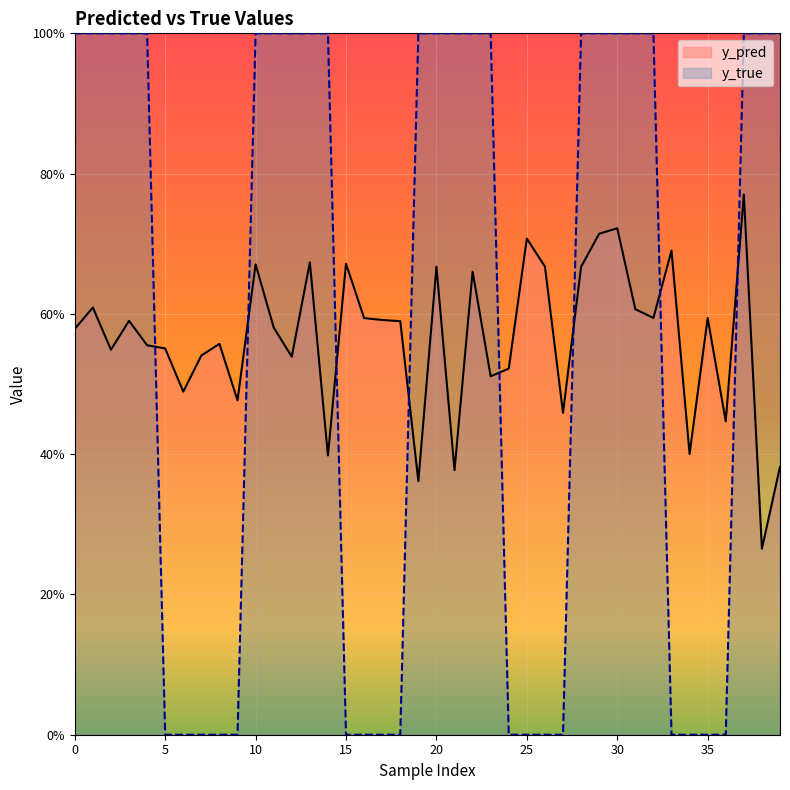

How many intersections are there between y_true and y_pred?

8